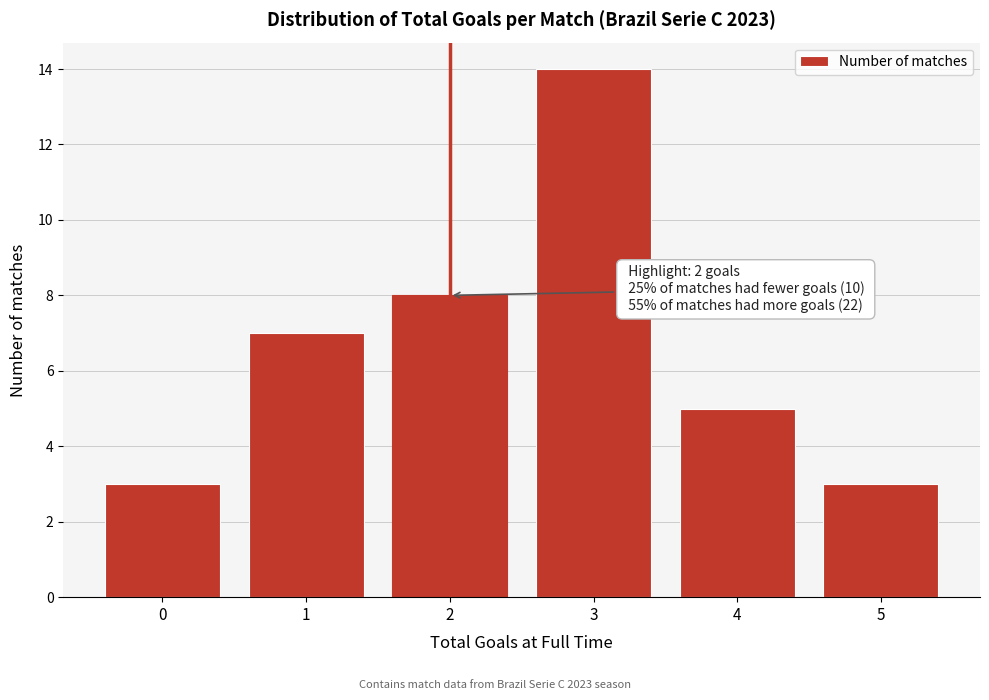

Reading left to right, what are all the values shown in this chart?

0=3	1=7	2=8	3=14	4=5	5=3